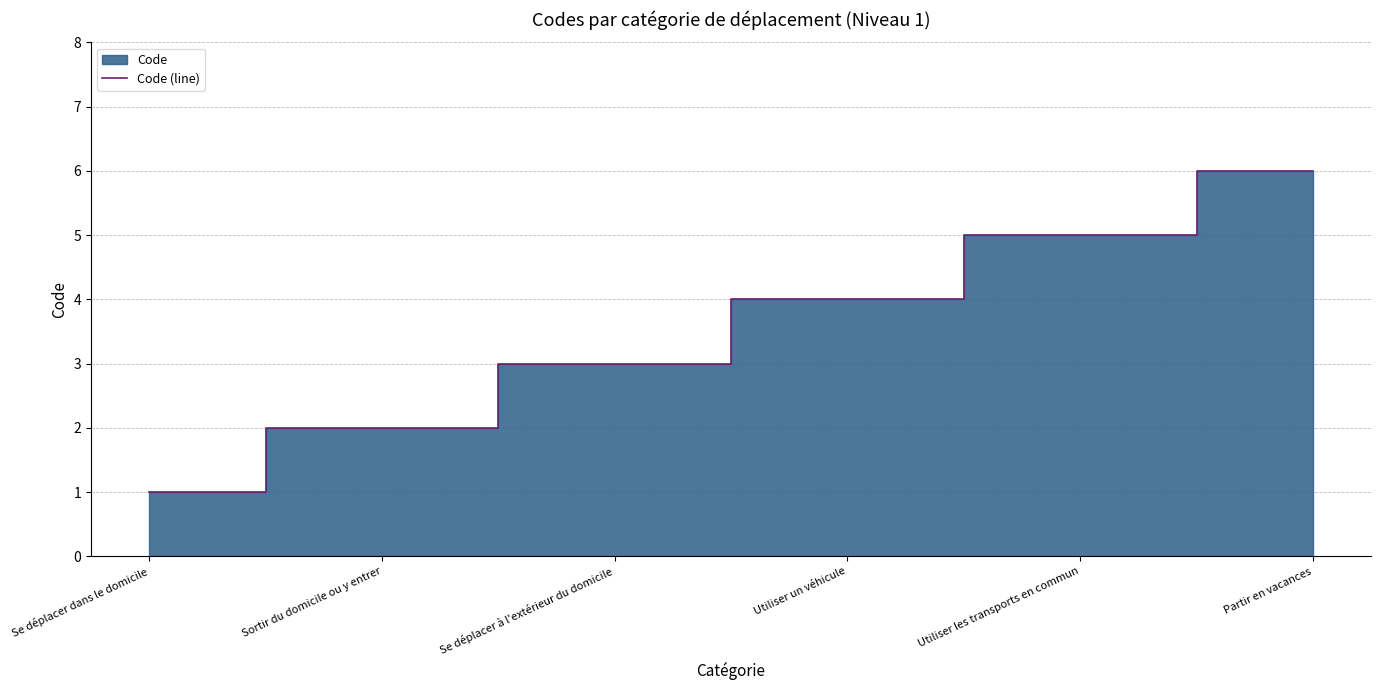

True or false: there are more than 1 points higher than both neighbors.

False